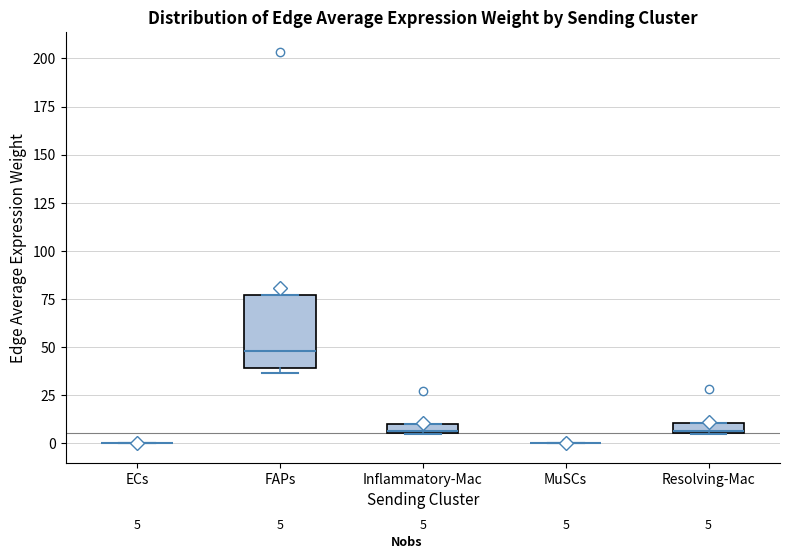

Comparing the boxes themselves (not the whiskers), which one is the tallest?

FAPs